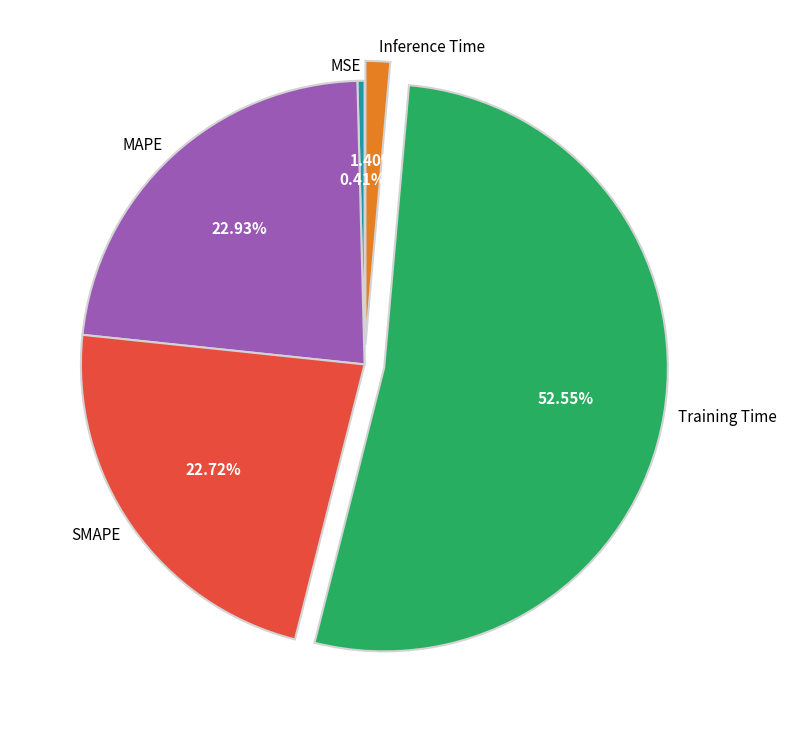

How many slices are in this pie chart?

5